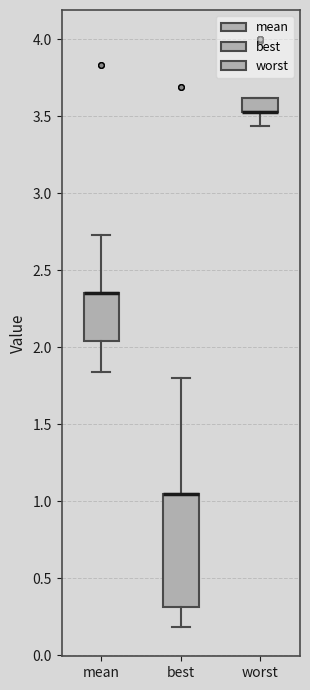

Where does the lower whisker of the box for worst end on the y-axis? The values are not printed on the chart, so give them approximately, as read against the axis.

3.45